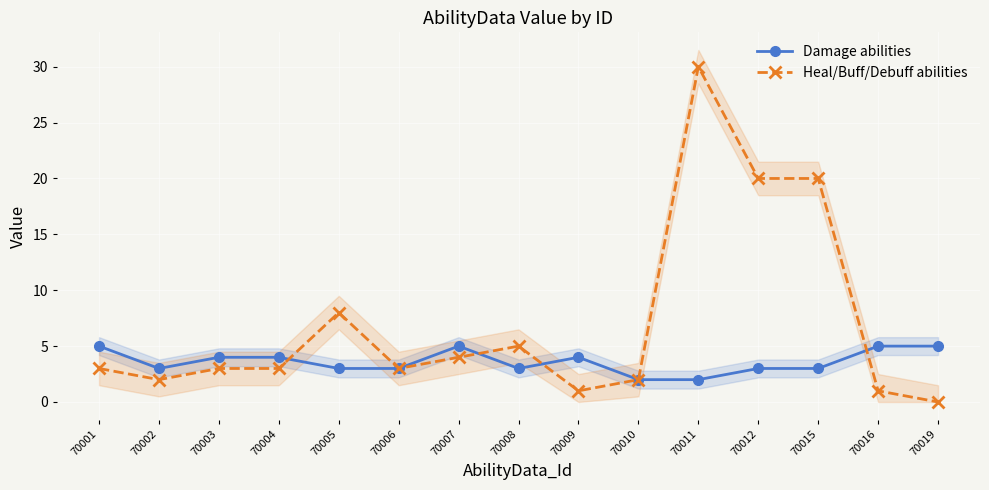

At which label does Heal/Buff/Debuff abilities reach its peak?

70011